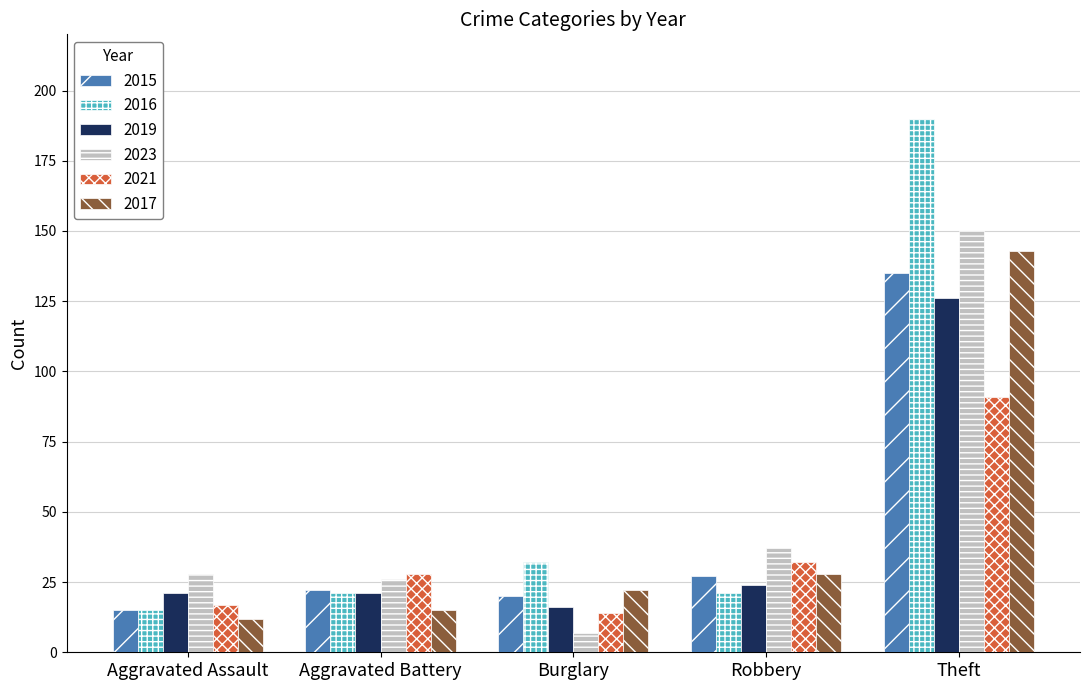

Reading left to right, transcribe all the data shown in this chart.

2015: Aggravated Assault=15	Aggravated Battery=22	Burglary=20	Robbery=27	Theft=135
2016: Aggravated Assault=15	Aggravated Battery=21	Burglary=32	Robbery=21	Theft=190
2019: Aggravated Assault=21	Aggravated Battery=21	Burglary=16	Robbery=24	Theft=126
2023: Aggravated Assault=28	Aggravated Battery=26	Burglary=7	Robbery=37	Theft=150
2021: Aggravated Assault=17	Aggravated Battery=28	Burglary=14	Robbery=32	Theft=91
2017: Aggravated Assault=12	Aggravated Battery=15	Burglary=22	Robbery=28	Theft=143